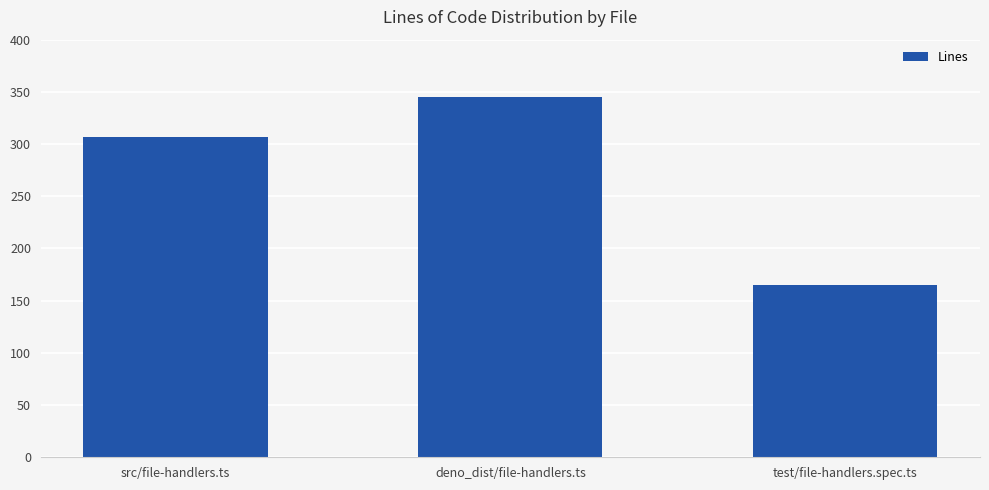

Does the chart contain any negative values?

No